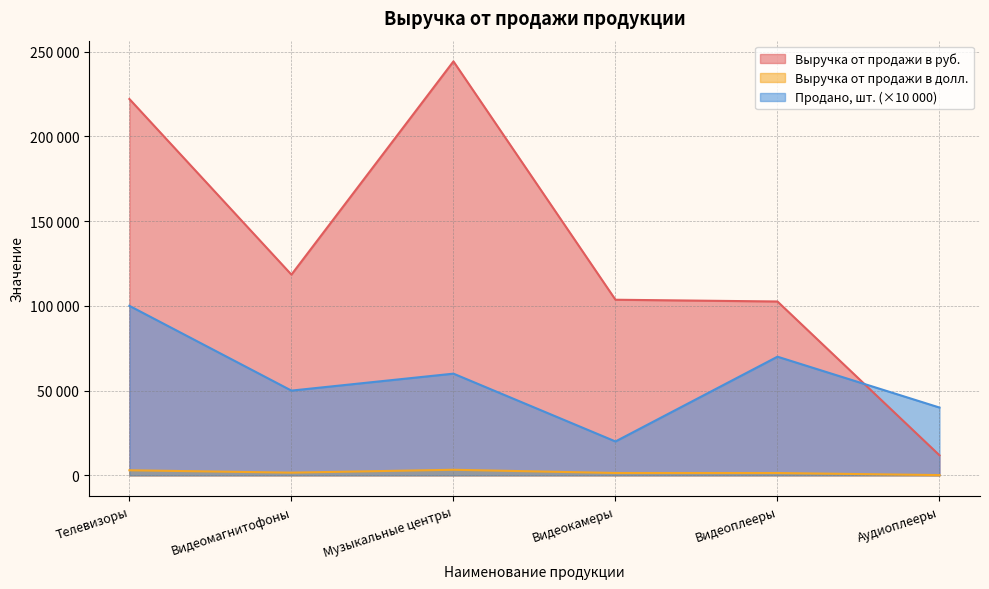

Rank the categories by Выручка от продажи в руб. value from highest to lowest.

Музыкальные центры, Телевизоры, Видеомагнитофоны, Видеокамеры, Видеоплееры, Аудиоплееры